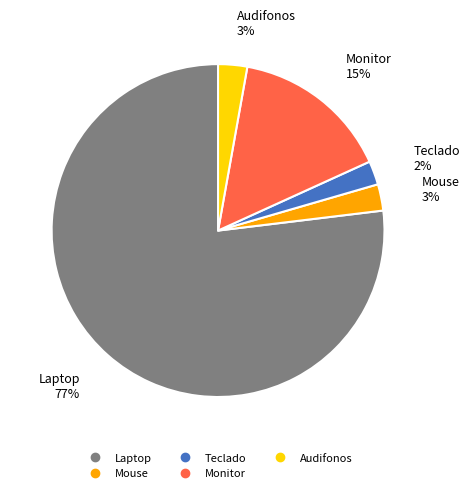

How many slices are in this pie chart?

5